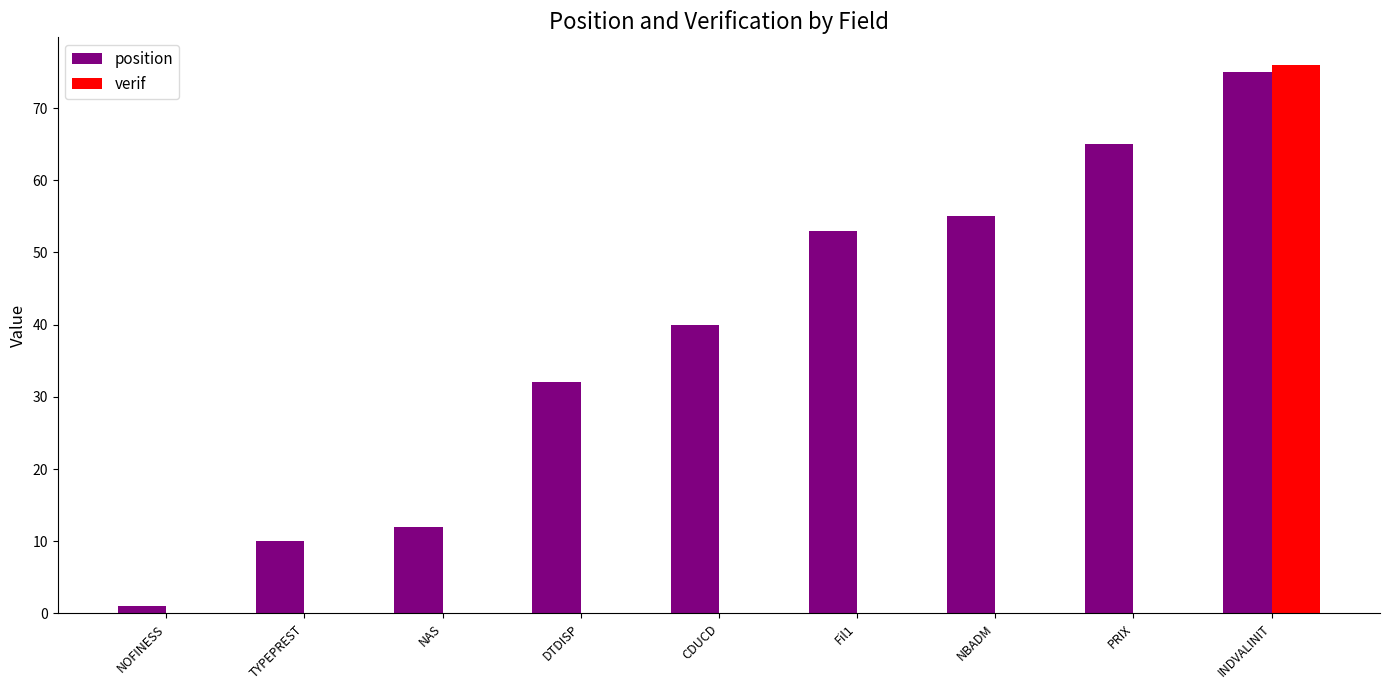

What are all the series names shown in the legend?

position, verif